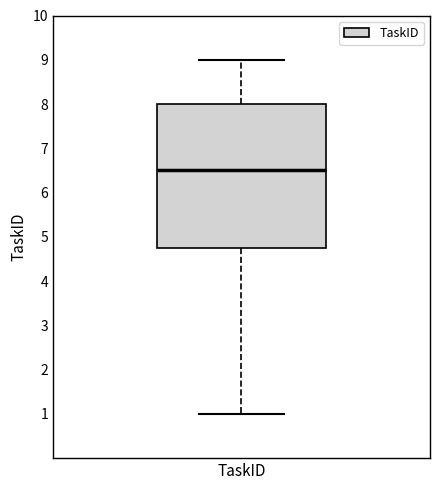

Transcribe this box plot: give where the median line is, the range the box spans, and where the two whiskers end, as read against the y-axis. The values are not printed on the chart, so give them approximately, as read against the axis.

median 6.5, box 4.8 to 8.0, whiskers 1.0 to 9.0